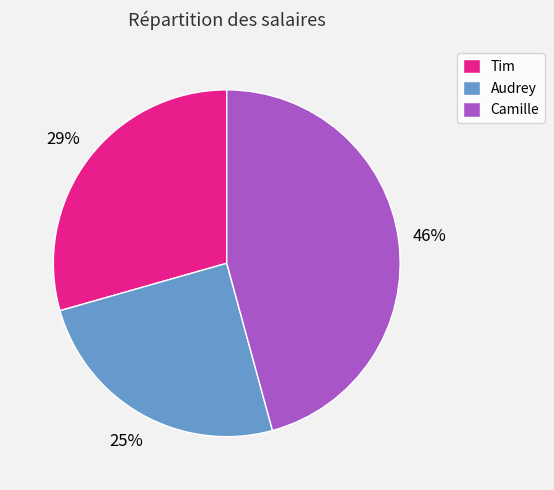

To the nearest percent, what is the average slice percentage?

33%